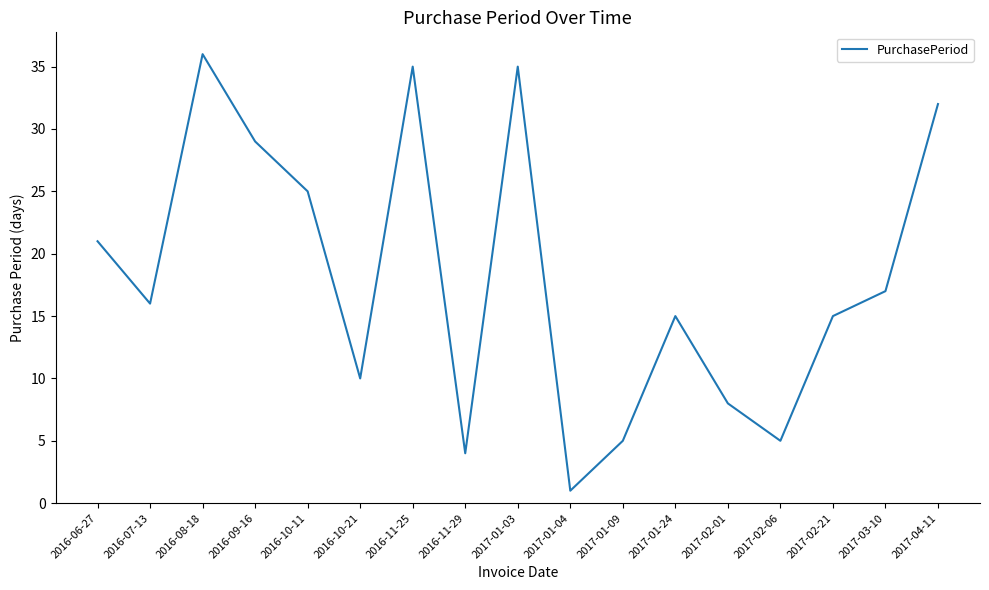

Count the number of categories in the chart.

17